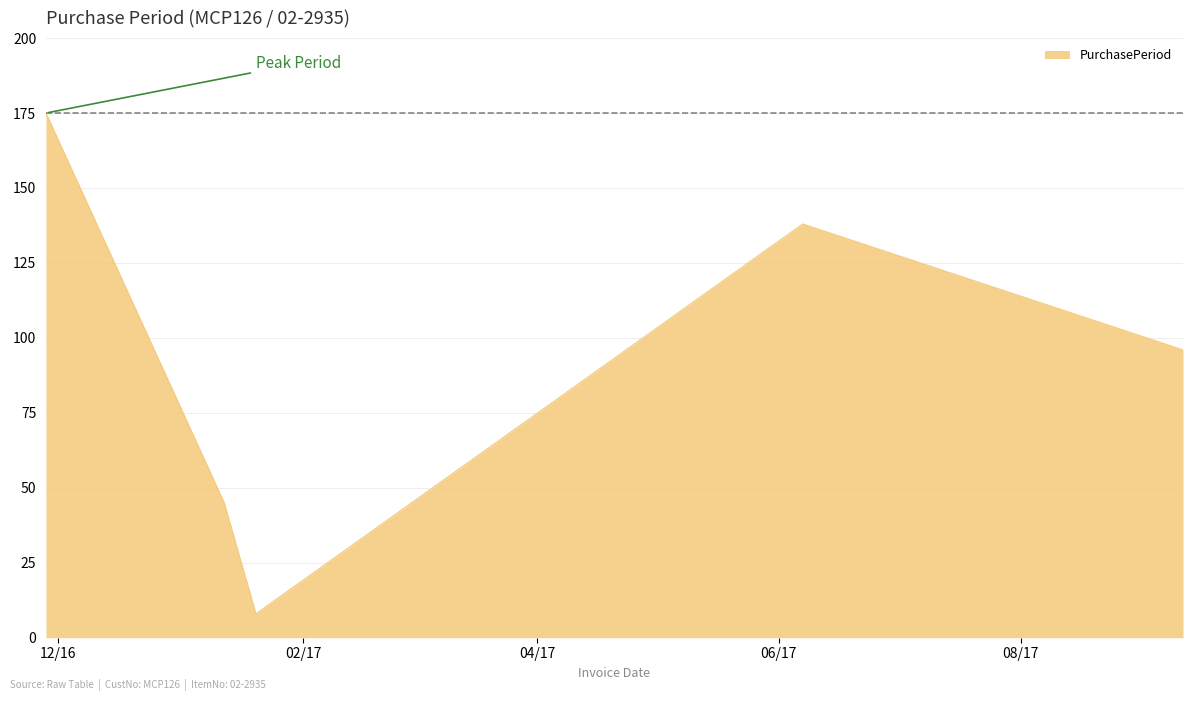

Count the number of data series in this chart.

1